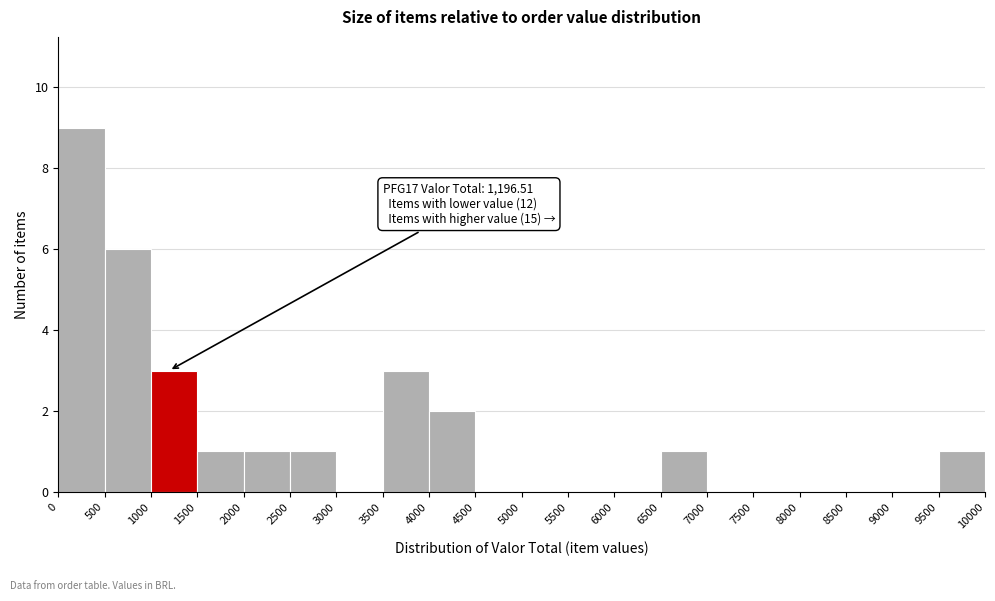

Over which range of the x-axis is the bar tallest?

0 to 500